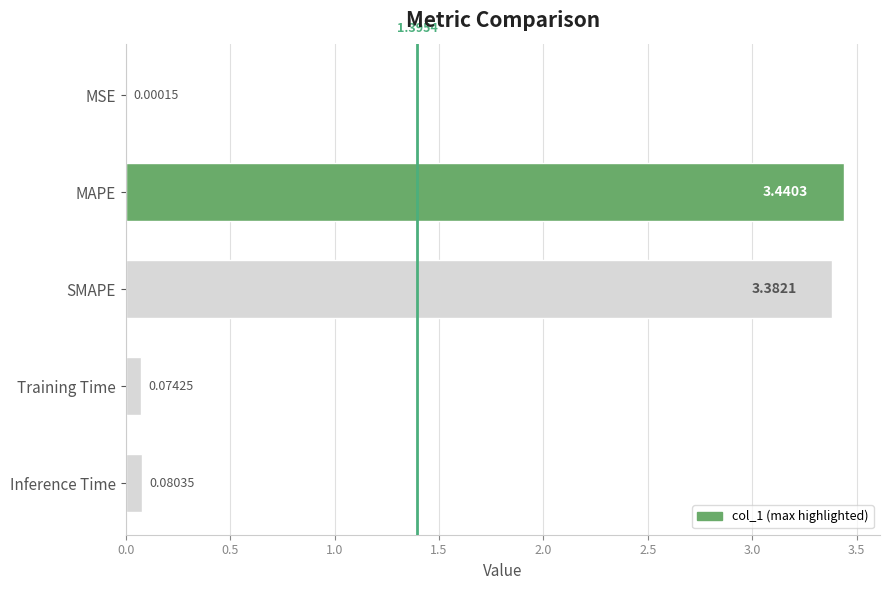

At which category does the chart reach its peak across all series?

MAPE